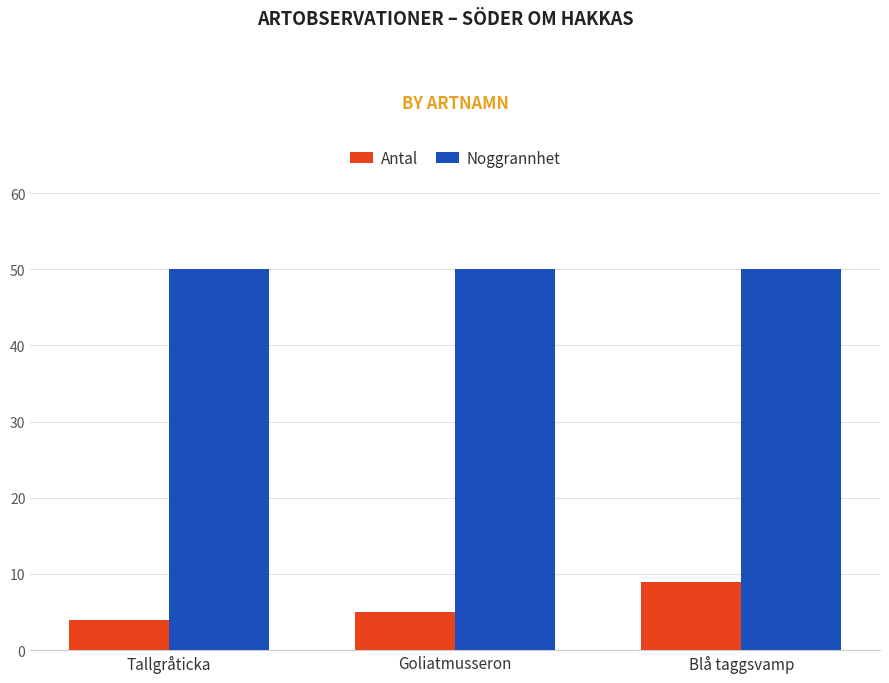

The value of Antal at Tallgråticka is 4. True or false?

True